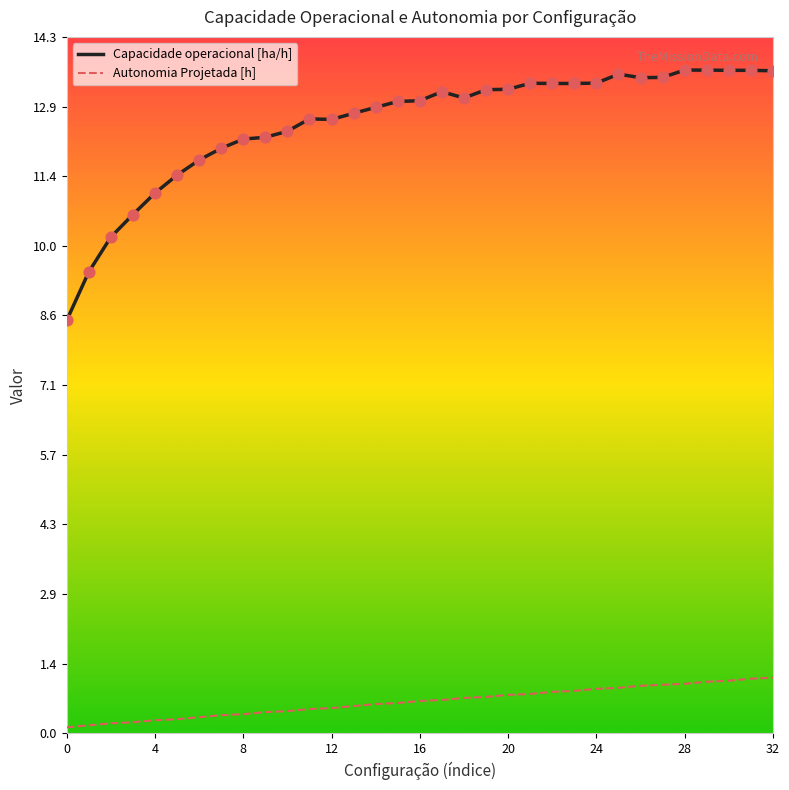

Which series has the widest spread of values?

Capacidade operacional [ha/h]